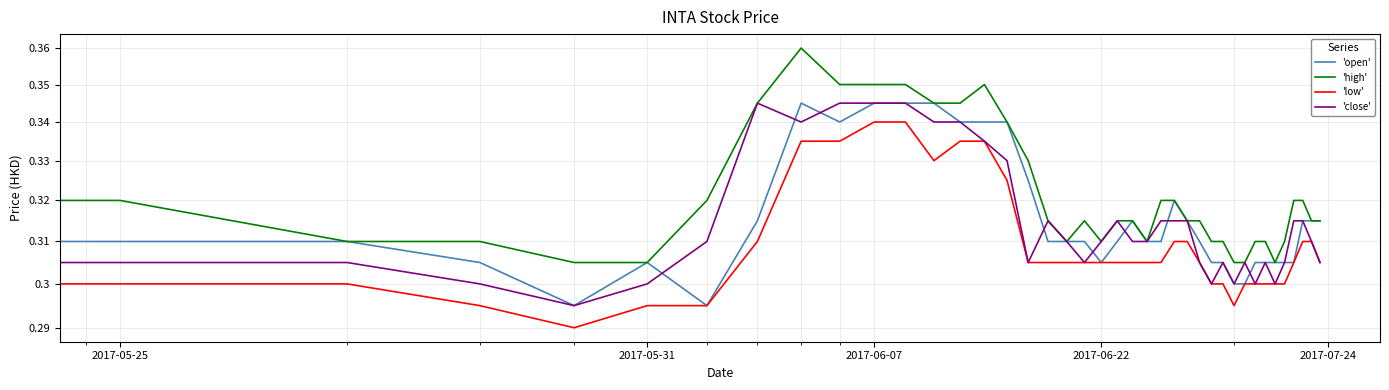

Count the 'open' values in the range 0 to 1.

40